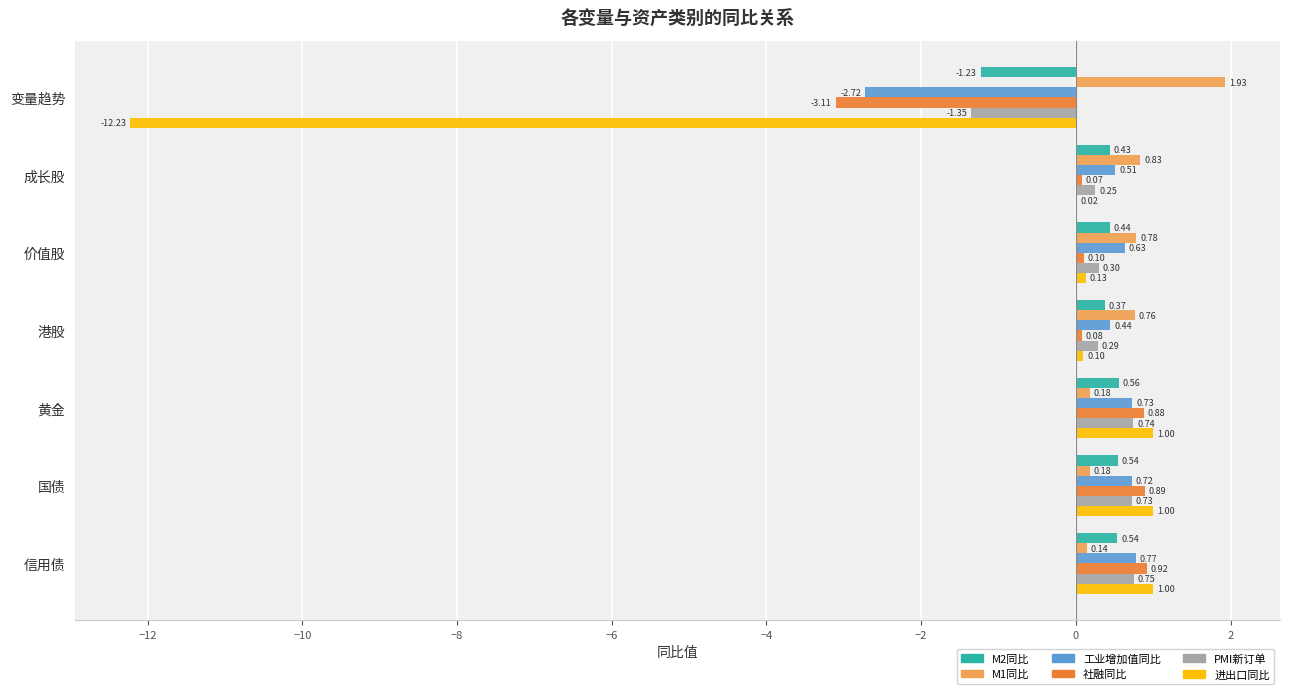

What are all the series names shown in the legend?

M2同比, M1同比, 工业增加值同比, 社融同比, PMI新订单, 进出口同比